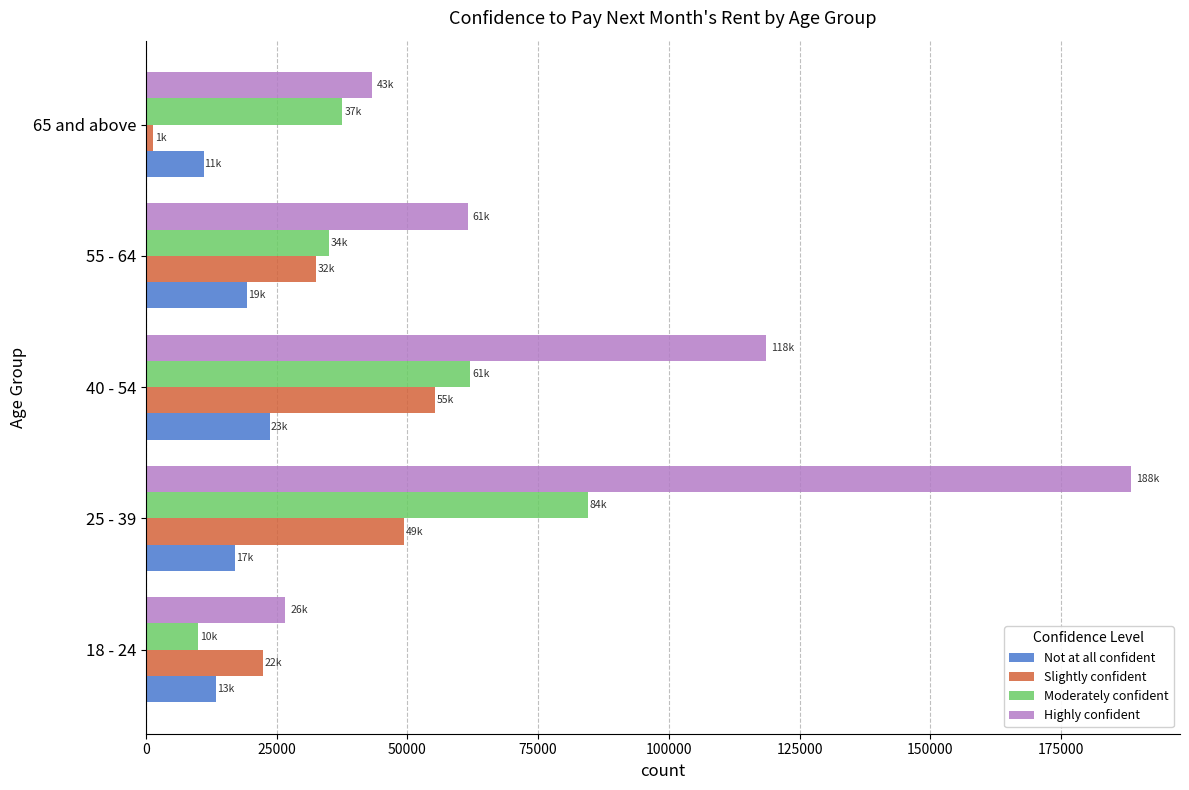

How many values in the Not at all confident series are below 17092?

2